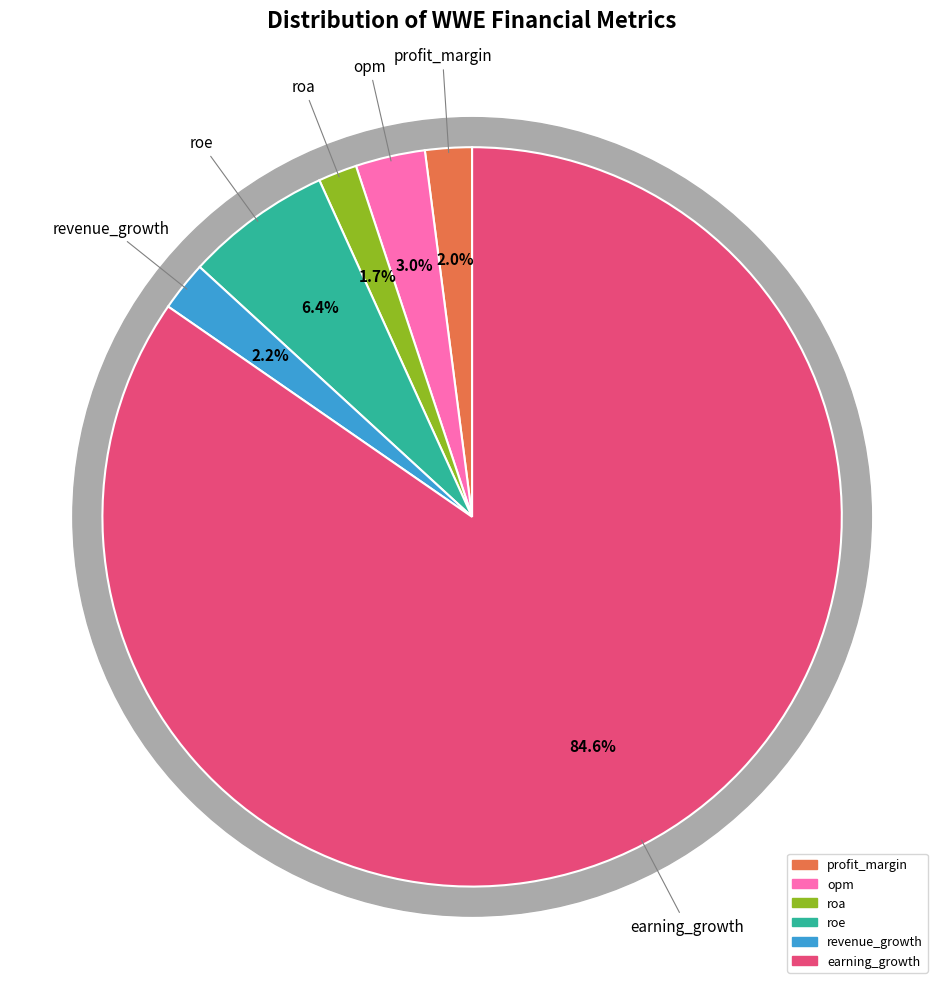

Which slice is the largest?

earning_growth